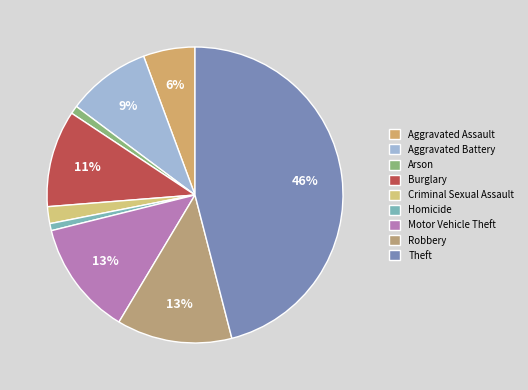

Between Motor Vehicle Theft and Aggravated Battery, which is larger?

Motor Vehicle Theft